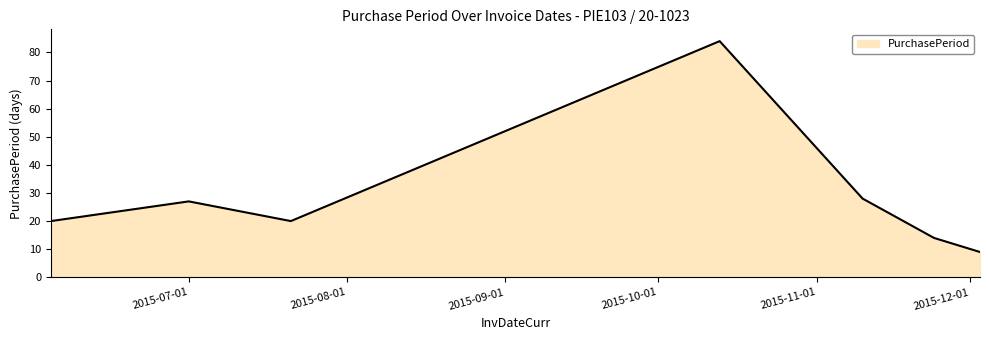

What is the difference between the second highest and minimum values?

19